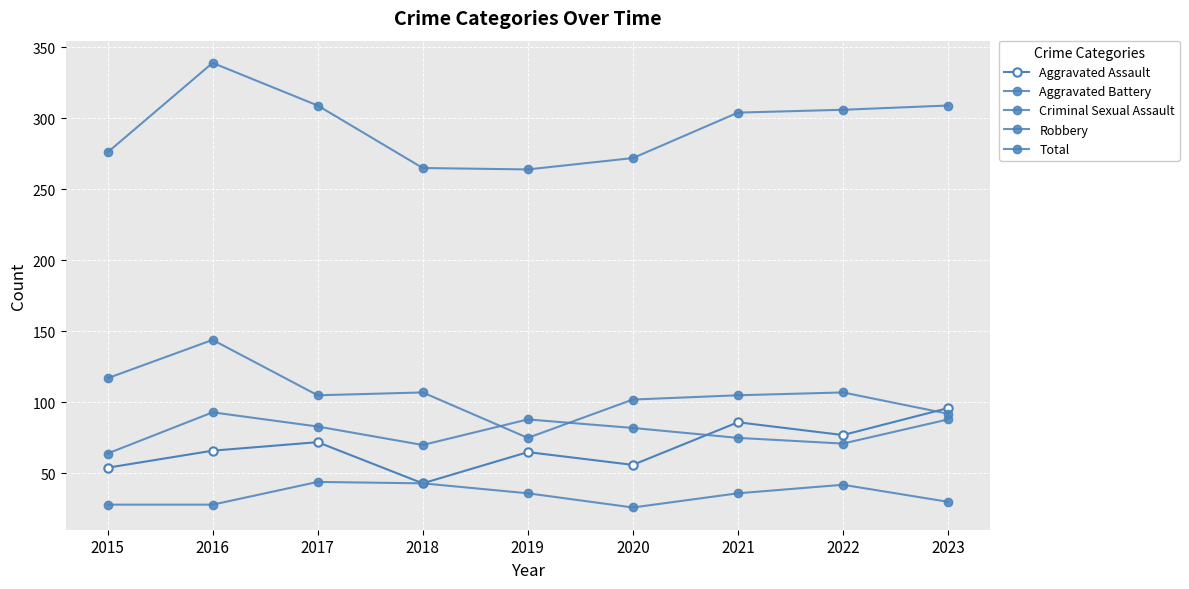

Where is Total nearest to the value 301?

2021